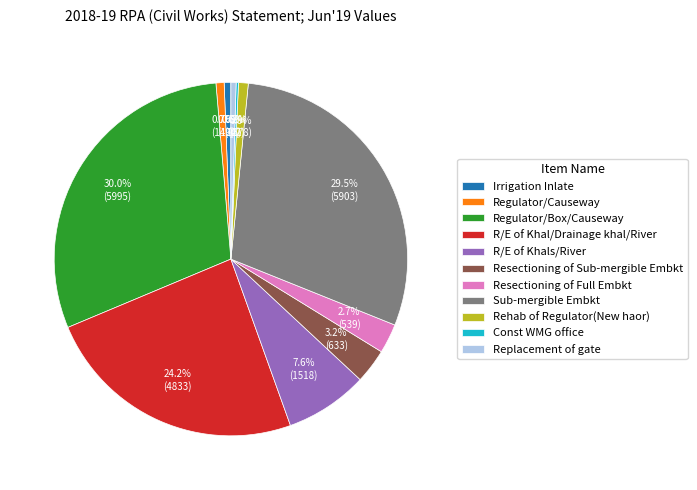

To the nearest percent, what is the difference between the Regulator/Causeway and R/E of Khals/River slice percentages?

7%